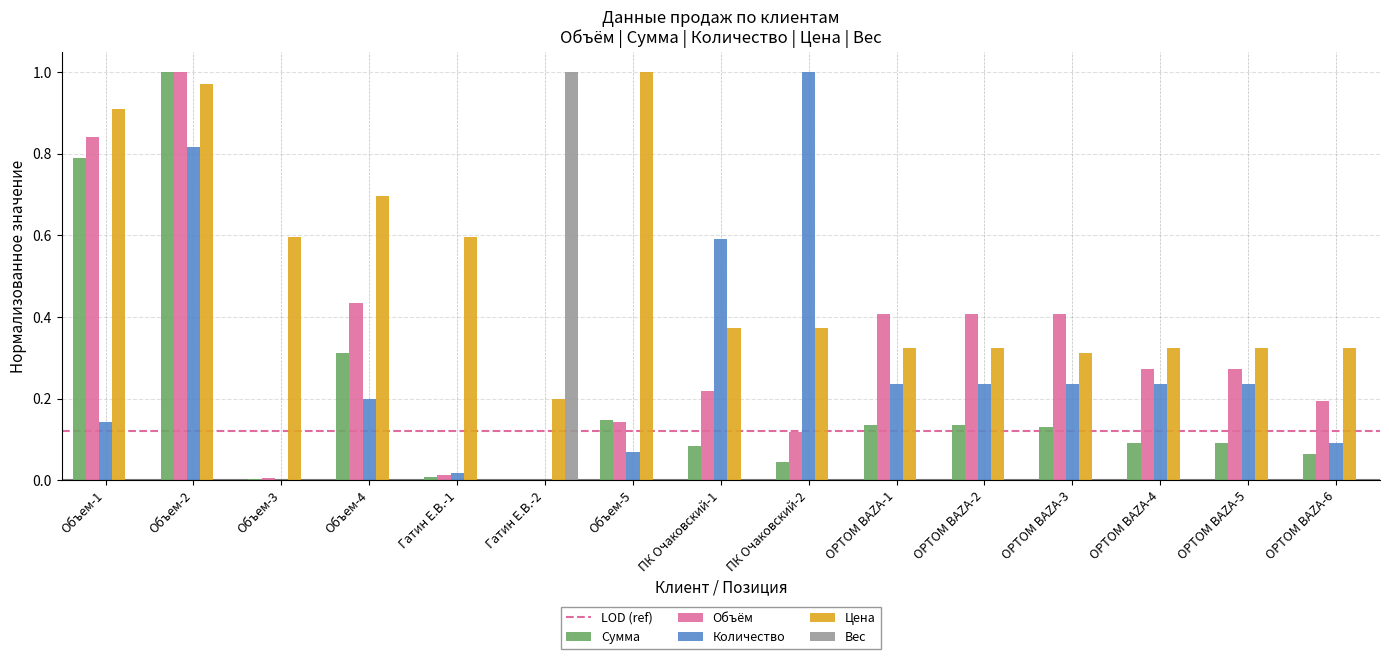

What is the sum of all Количество values?

4.1